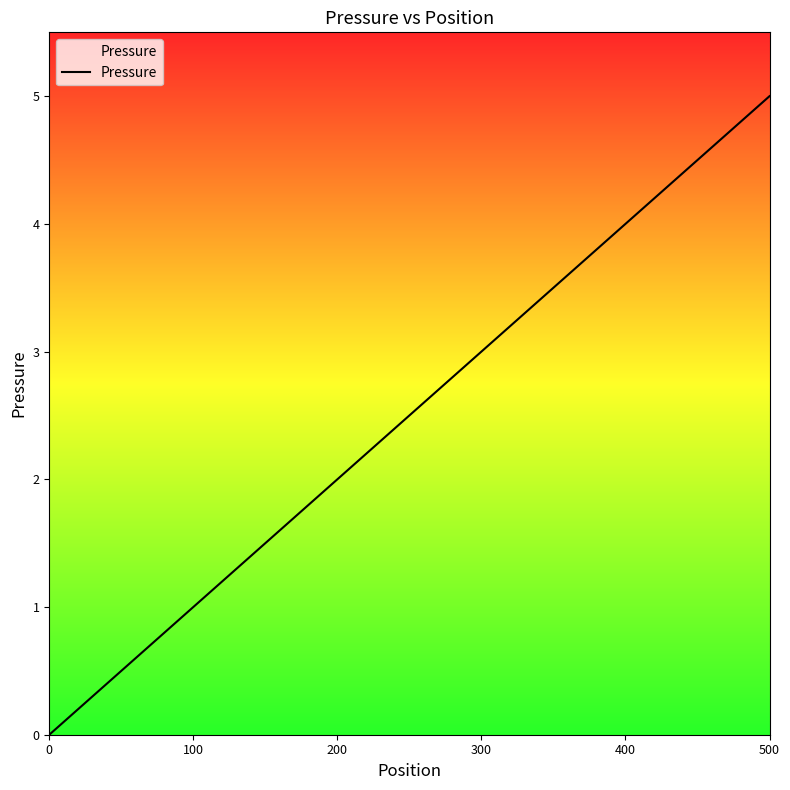

What is the greatest value displayed?

5.0